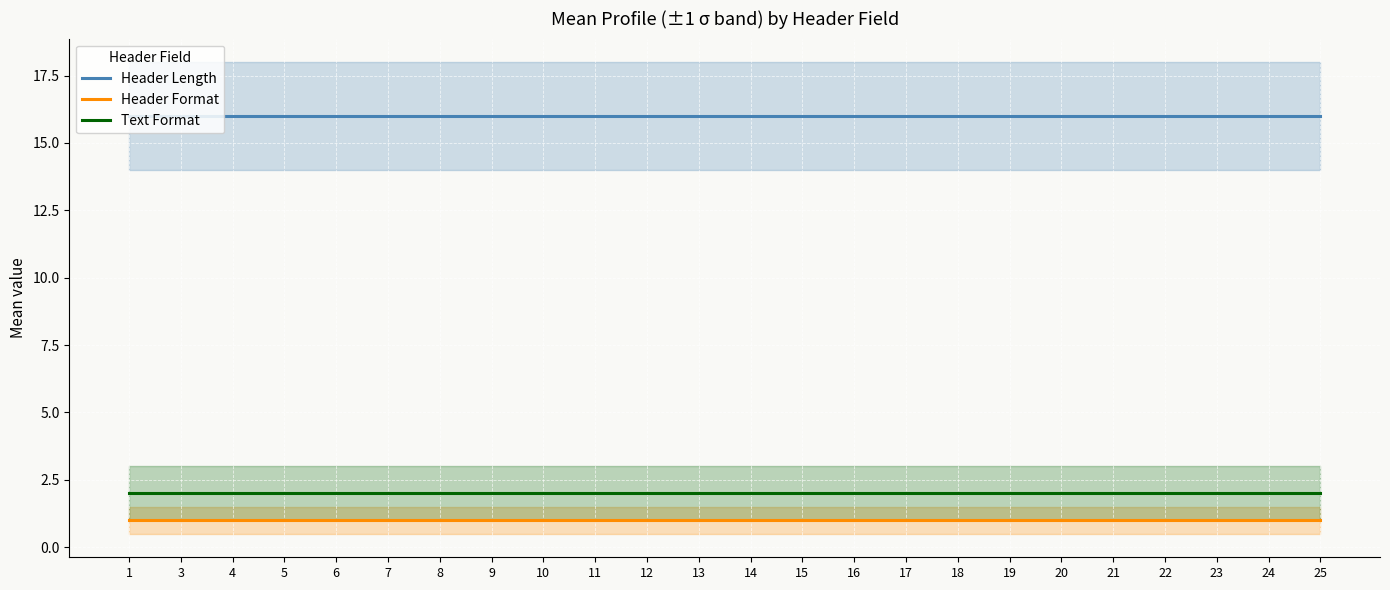

Which category has the lowest value in the Text Format series?

1